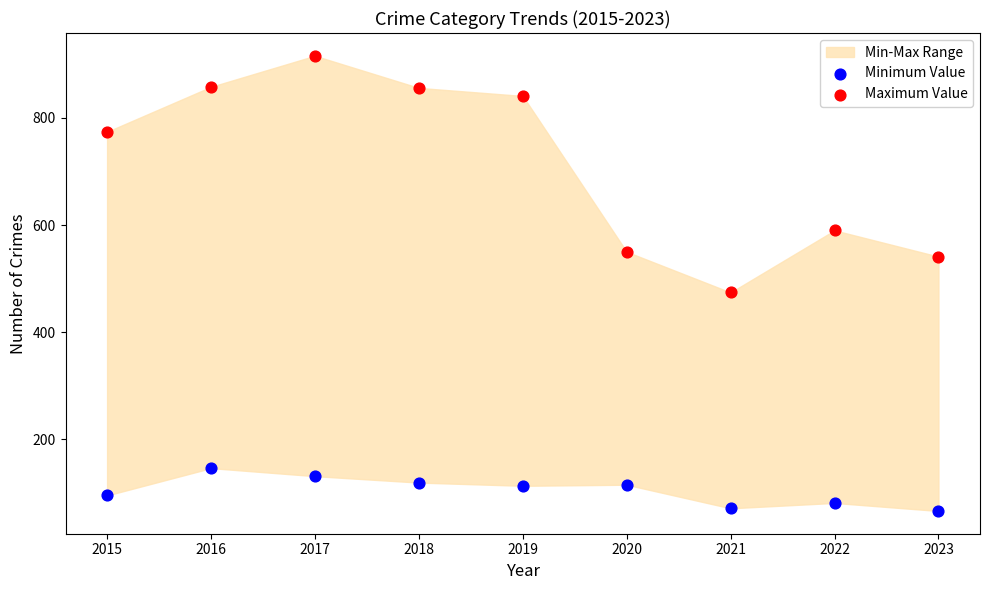

Which series has the widest spread of Y values?

Maximum Value